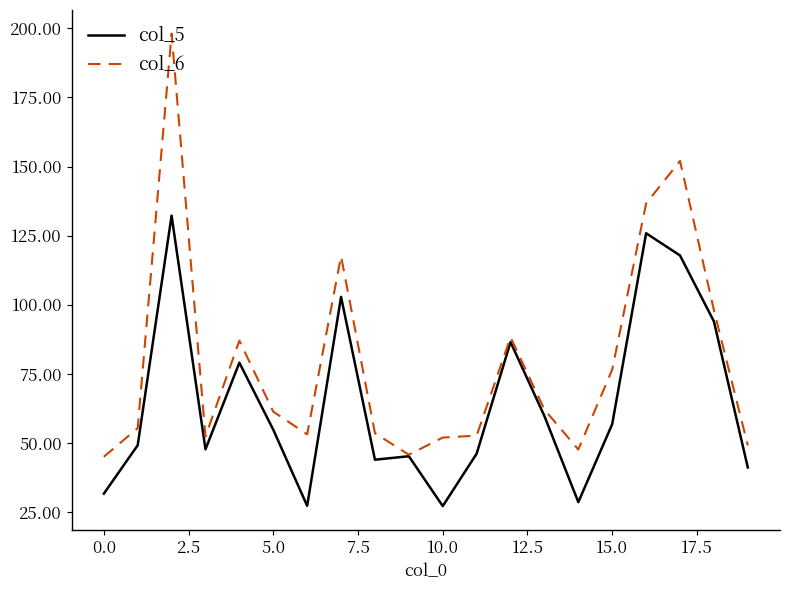

Does the chart display data point markers on the line(s)?

No